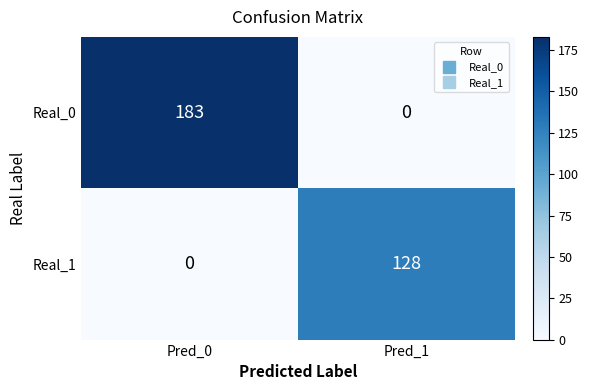

Which series has the widest spread of values?

Real_0